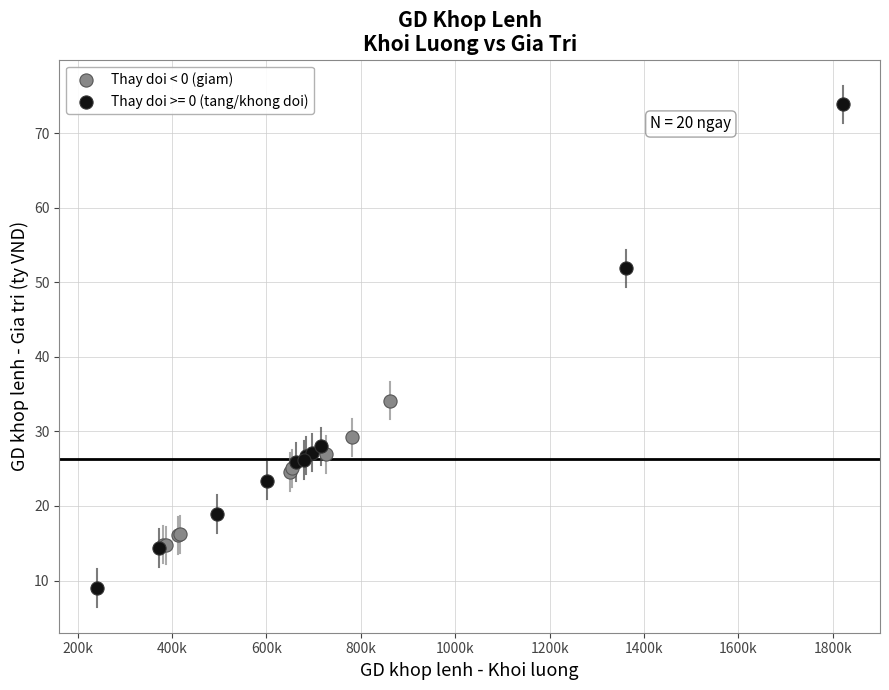

Which series contains the lowest Y value?

Thay doi >= 0 (tang/khong doi)